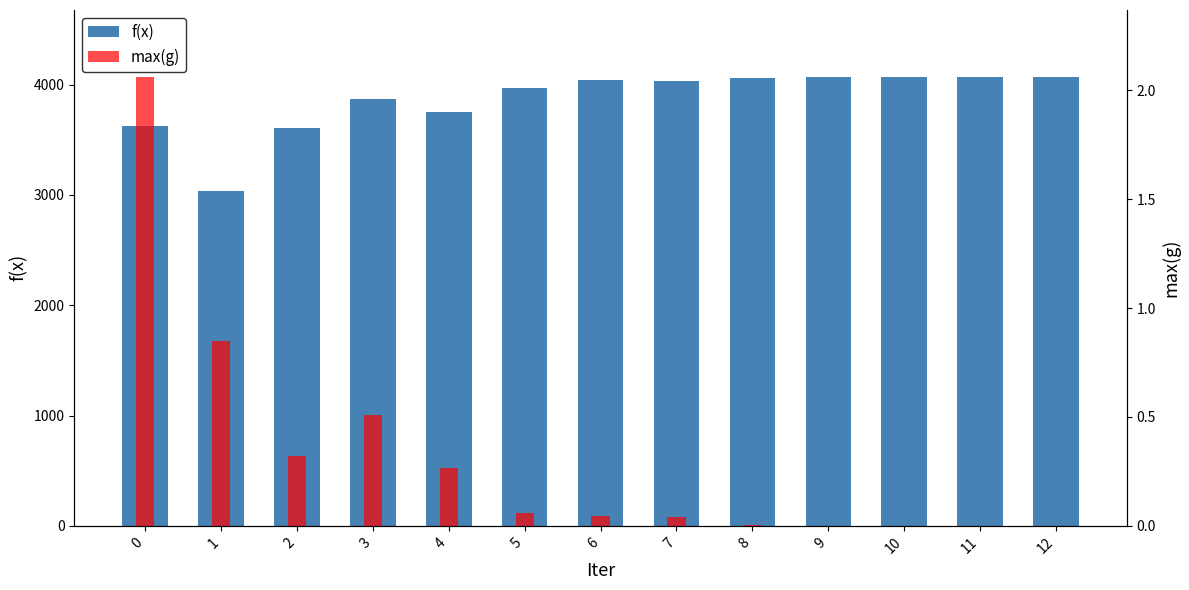

What is the difference between the second highest and minimum values in the f(x) series?

1032.4